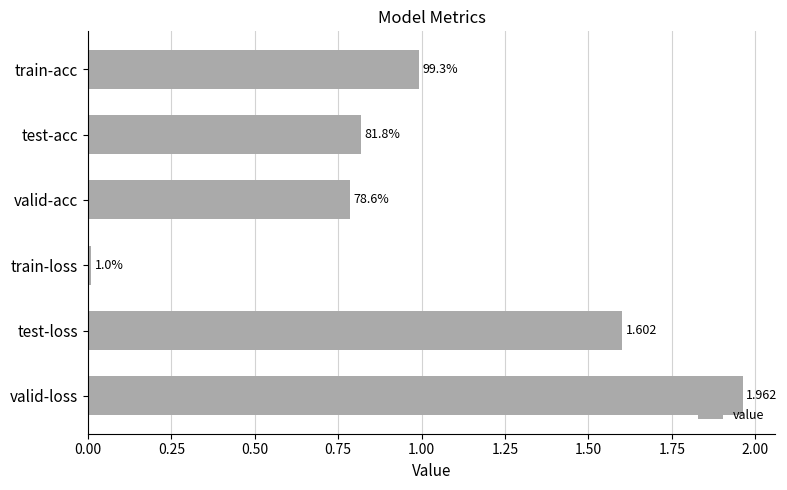

At which label is the value closest to 0?

train-loss